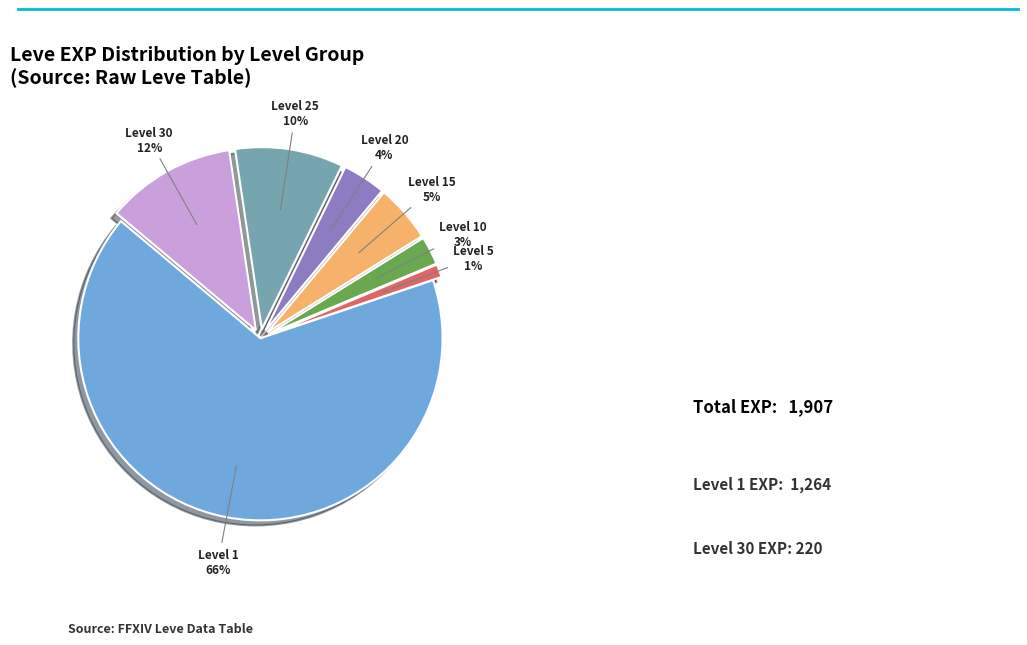

Rank the categories by value from highest to lowest.

Level 1, Level 30, Level 25, Level 15, Level 20, Level 10, Level 5